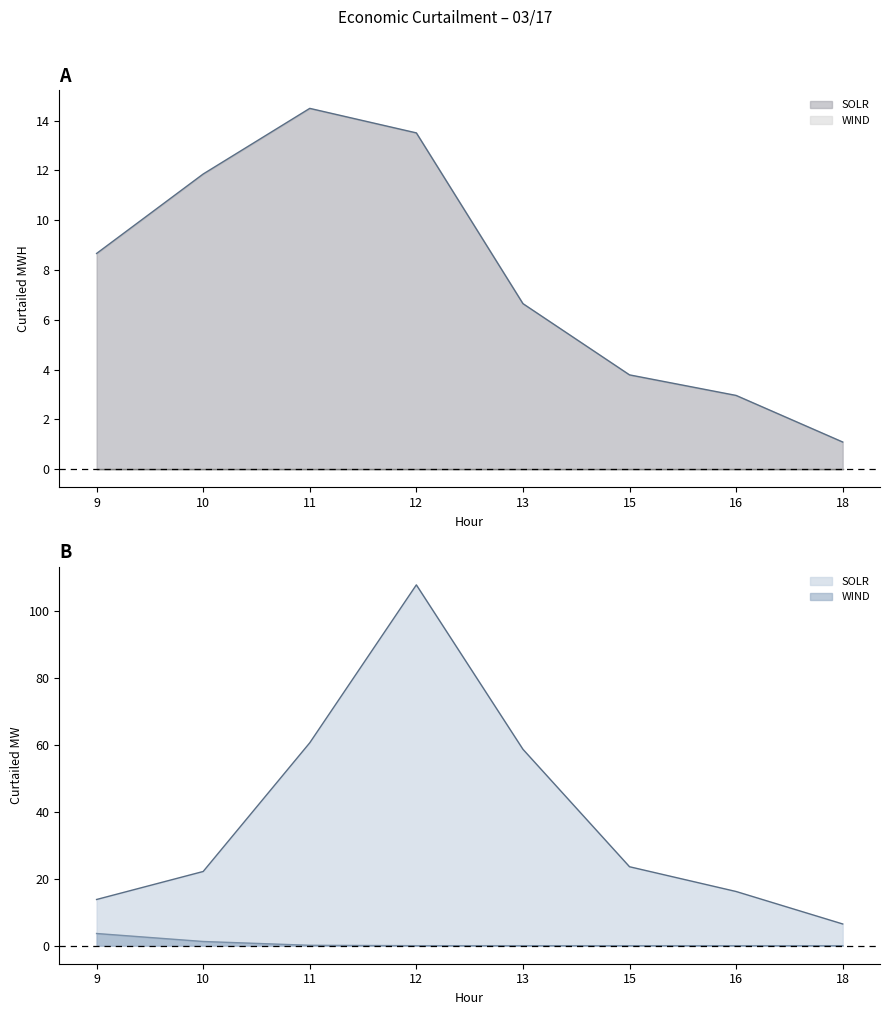

At which category does the chart reach its minimum across all series?

18